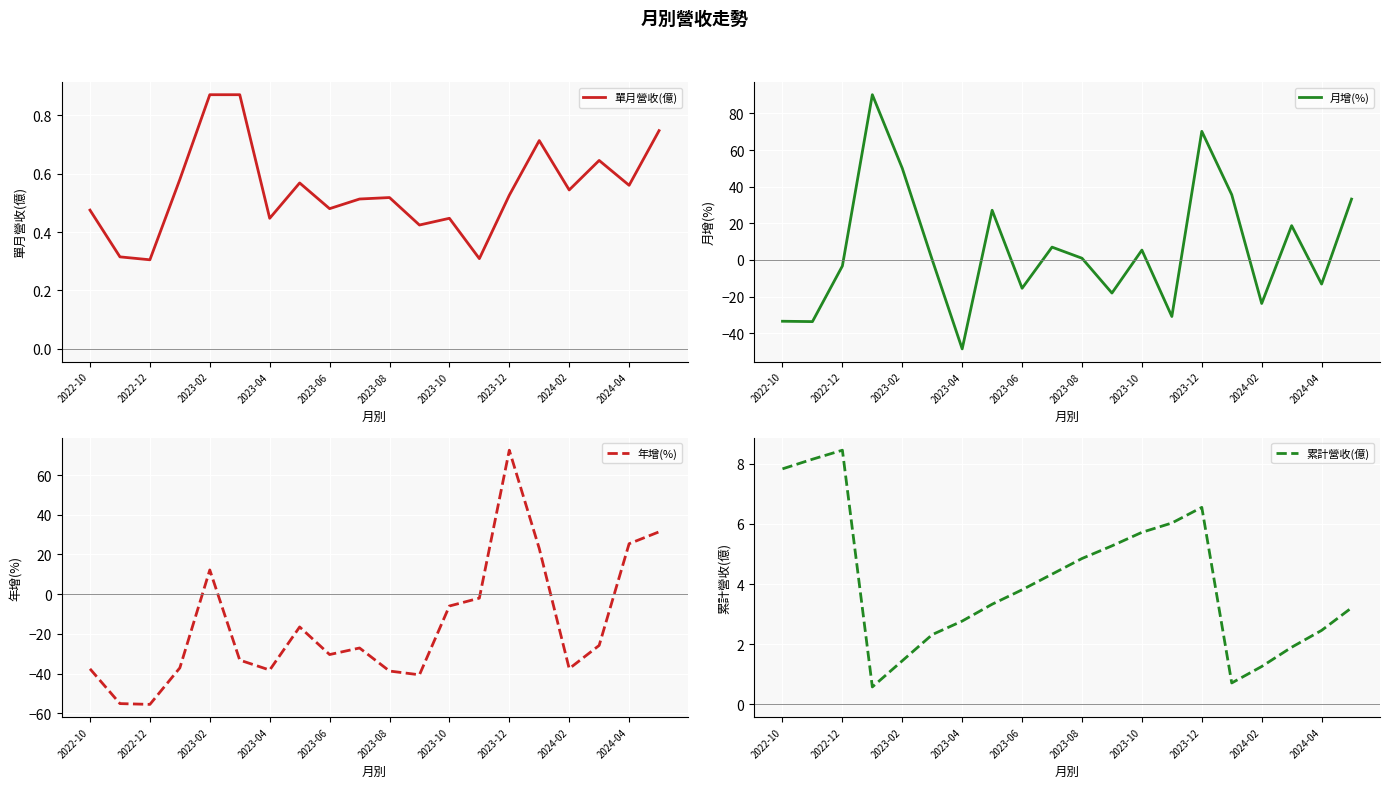

How many lines are shown in the chart?

4